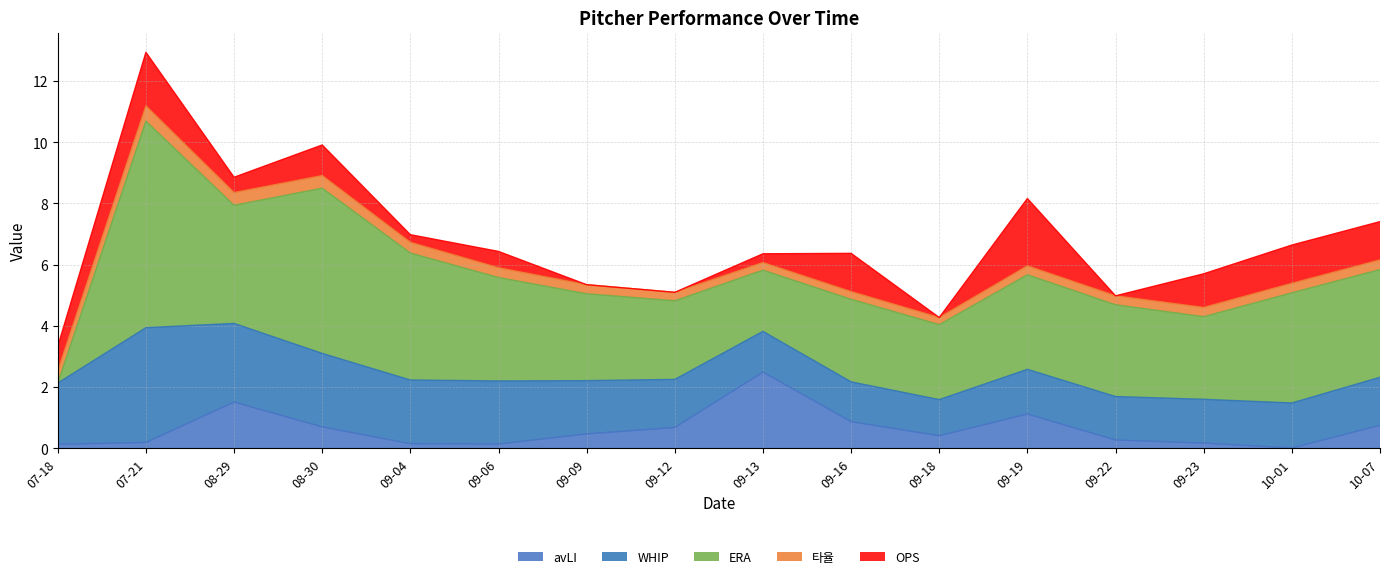

True or false: avLI has a value of 0.3 at 09-22.

True